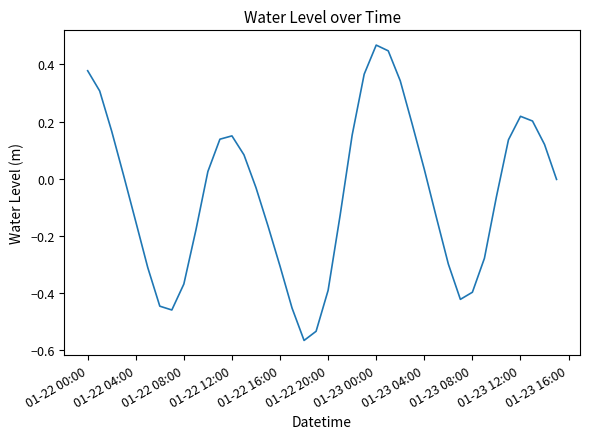

What is the difference between the maximum and minimum values?

1.0